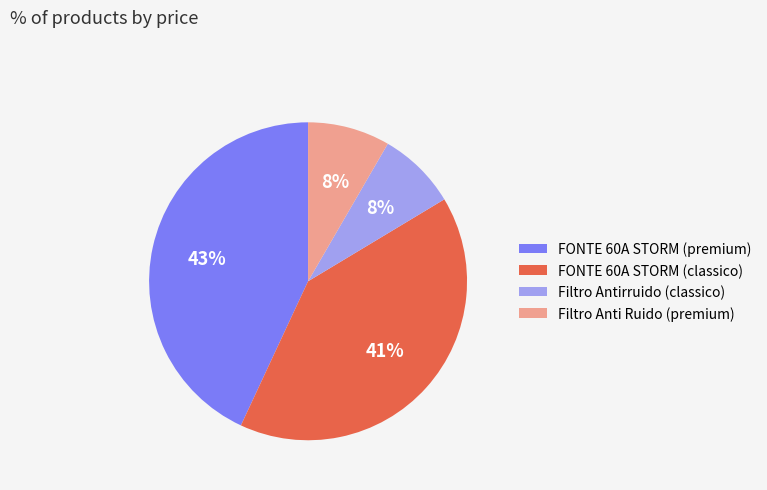

Is the sum of FONTE 60A STORM (classico) and Filtro Anti Ruido (premium) greater than half?

No